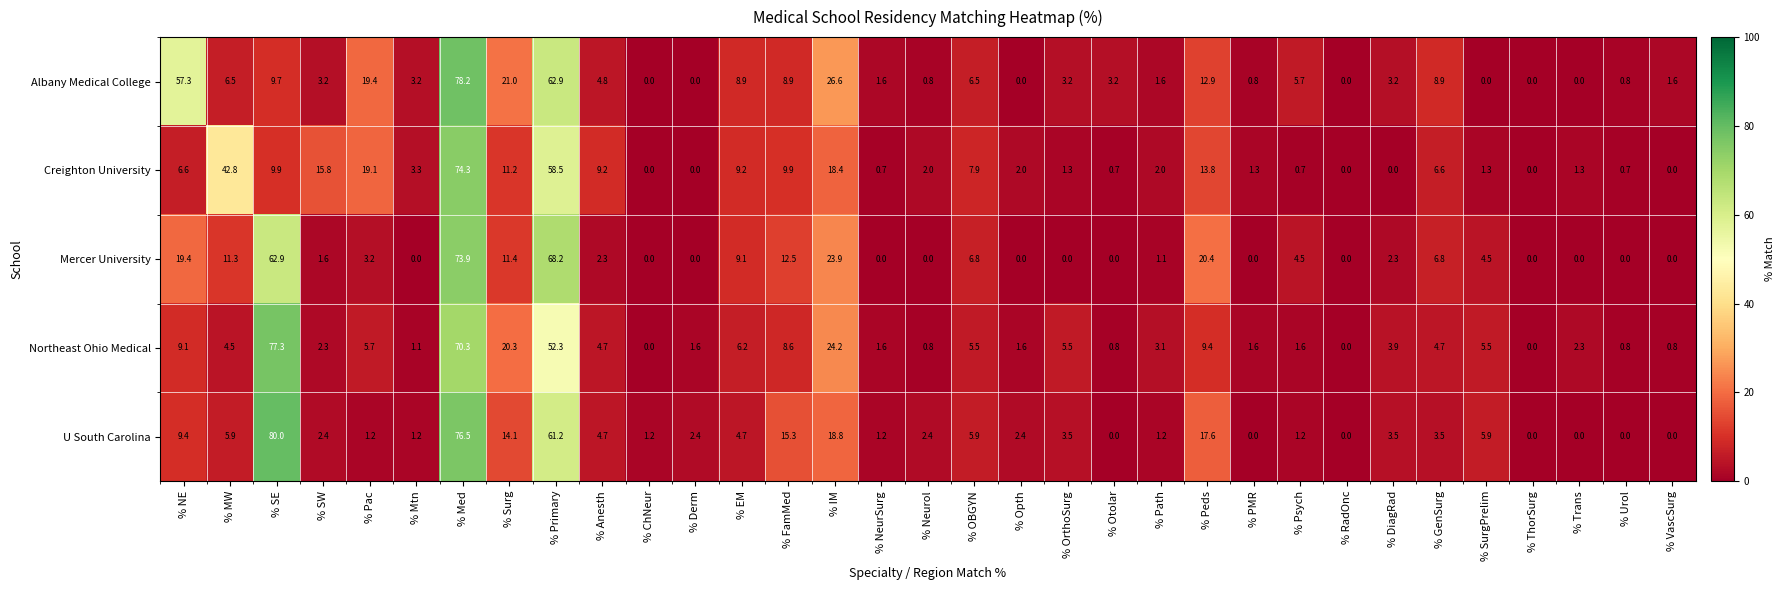

At how many categories does at least one series exceed 20?

8